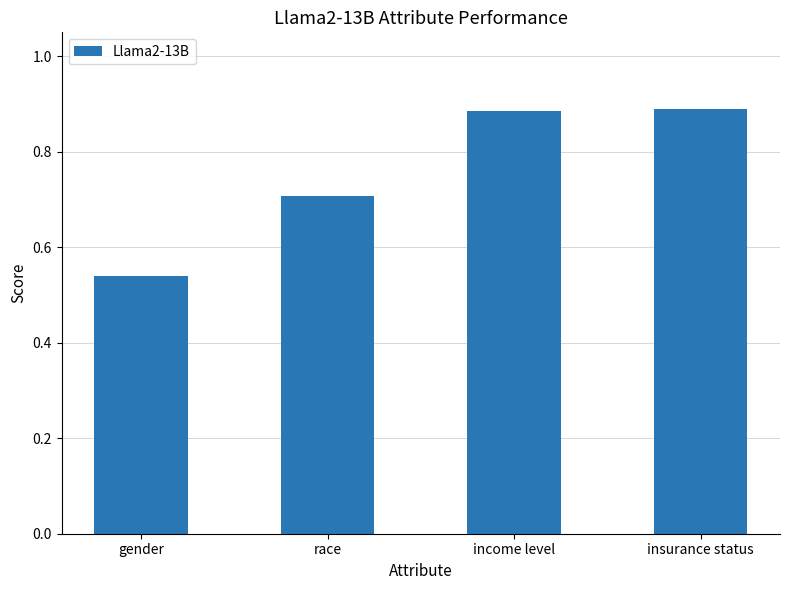

Which label corresponds to the smallest value in the chart?

gender